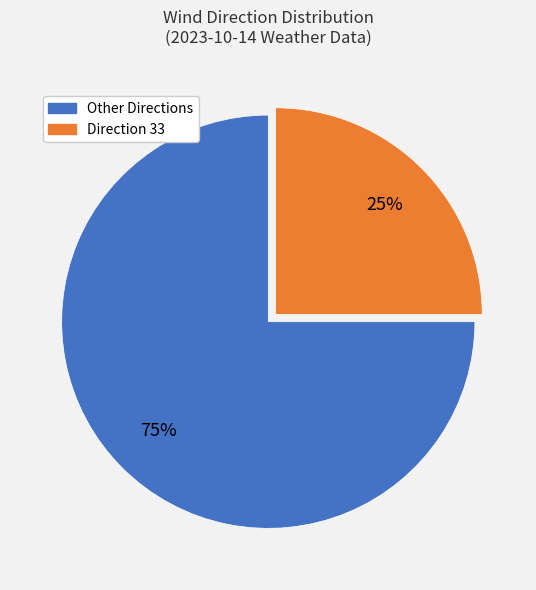

To the nearest percent, what is the difference between the largest and smallest slice percentages?

50%